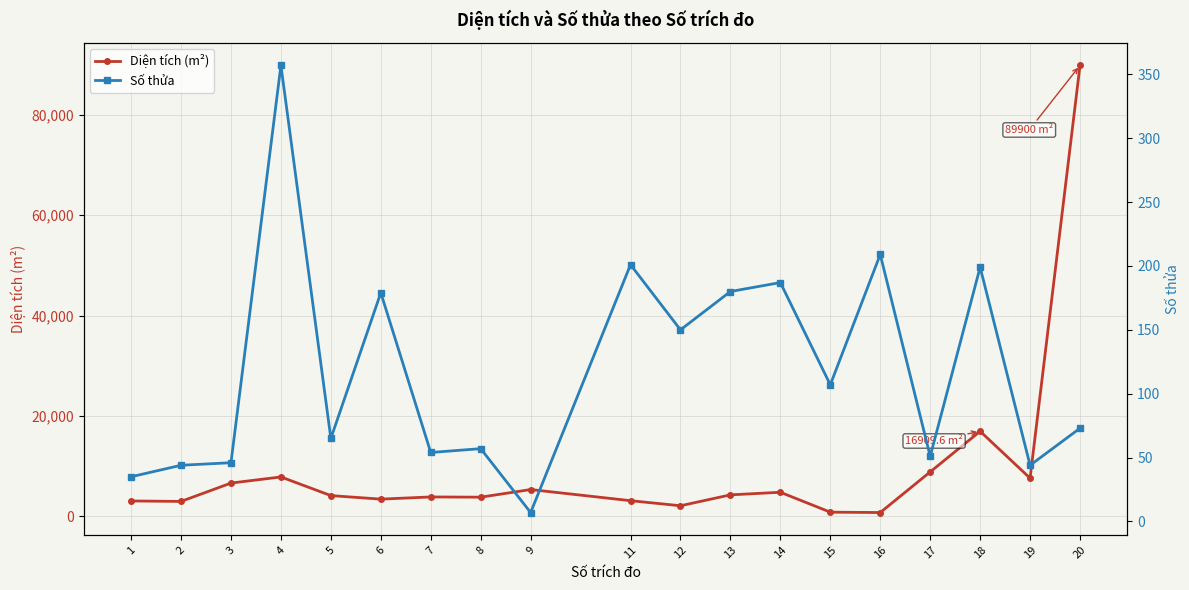

True or false: Số thửa and Diện tích (m²) intersect in this chart.

False